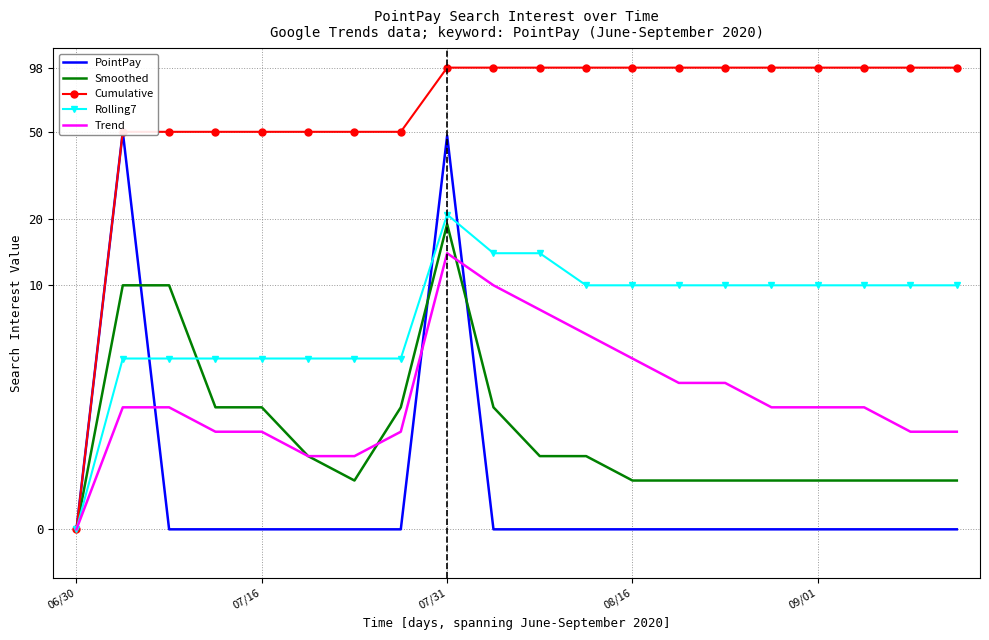

True or false: Trend and PointPay intersect in this chart.

True